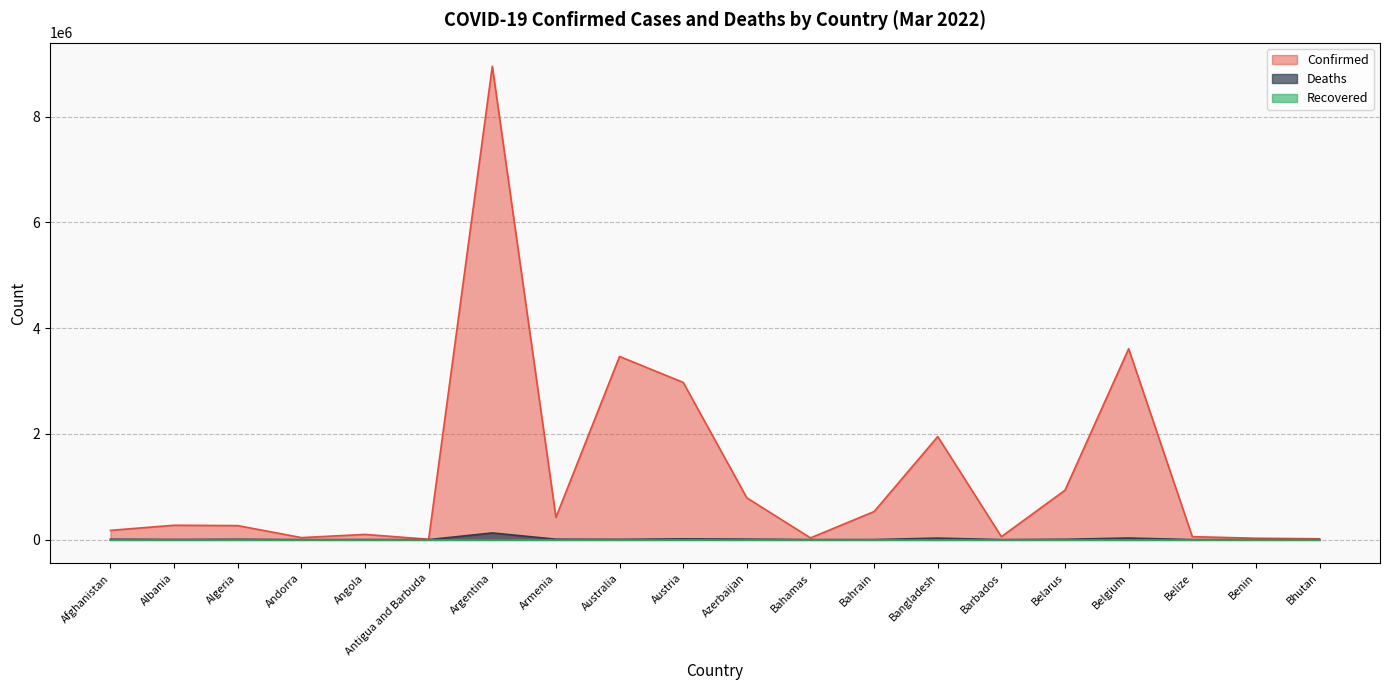

Between Azerbaijan and Belize, which series saw the biggest shift?

Confirmed